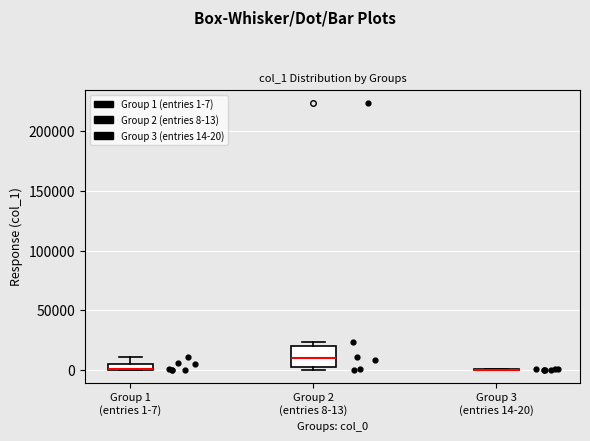

Where is the upper edge of the box for Group 1 (entries 1-7) on the y-axis? The values are not printed on the chart, so give them approximately, as read against the axis.

5000